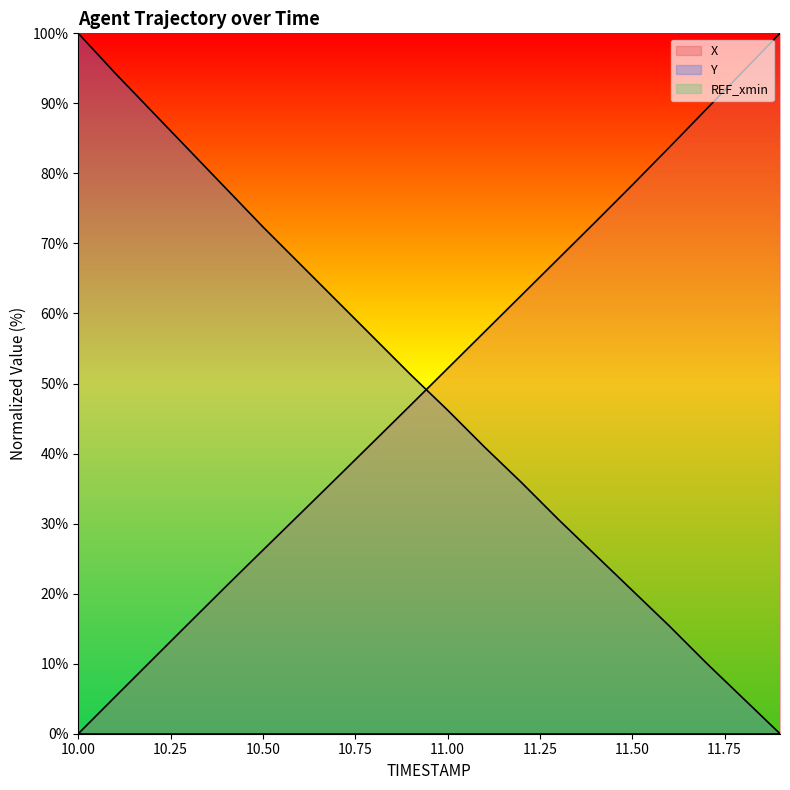

Is the value of Y at 10.2 greater than the value of X at 11.0?

Yes